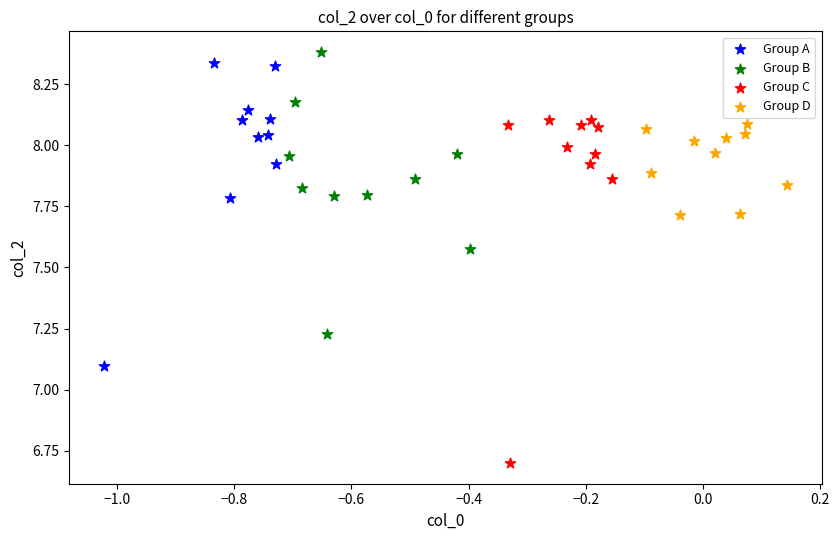

Which series has the largest Y range (max minus min)?

Group C